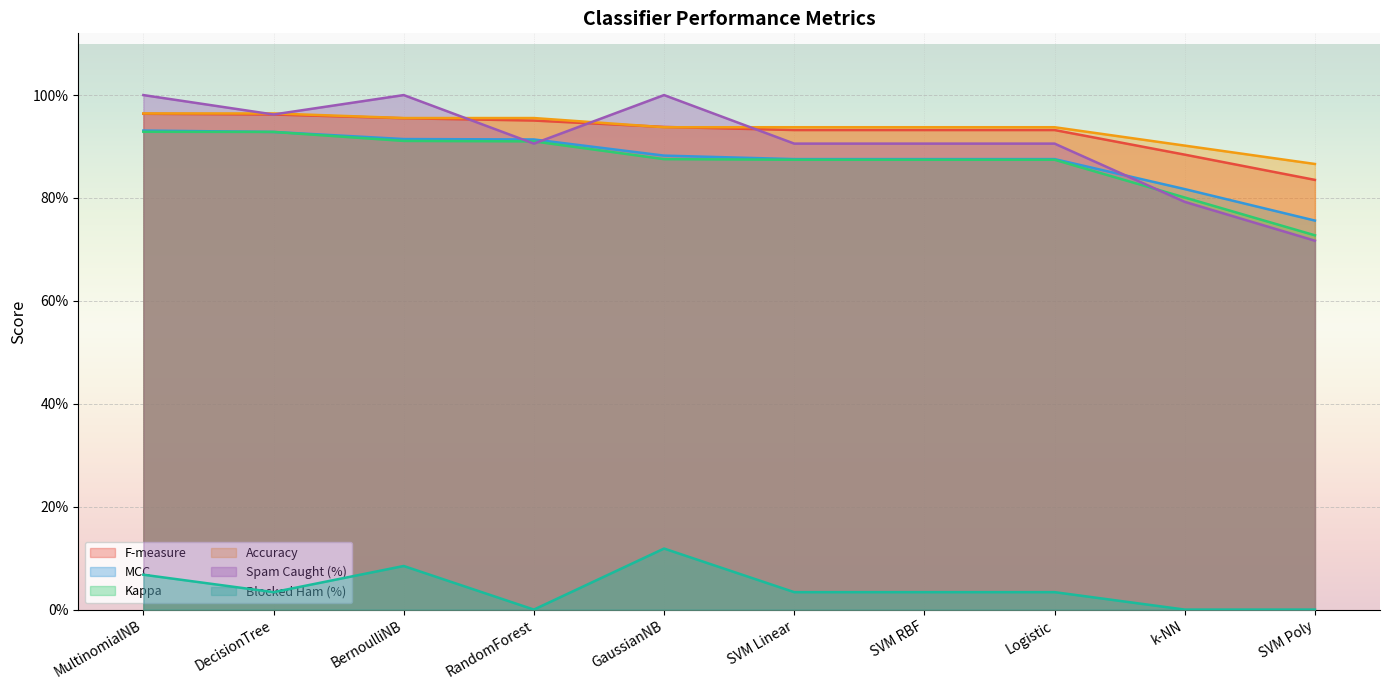

The F-measure series shows 0.4 at SVM Poly. True or false?

False